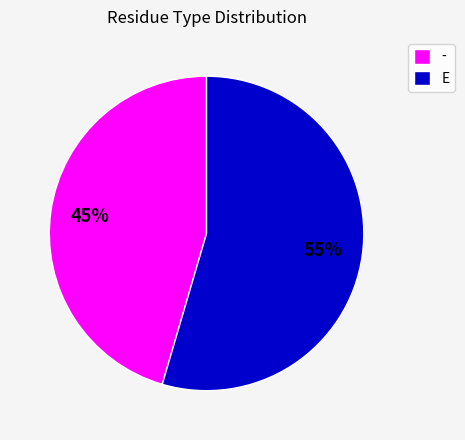

What is the ratio of the value at - to the value at E?

0.8